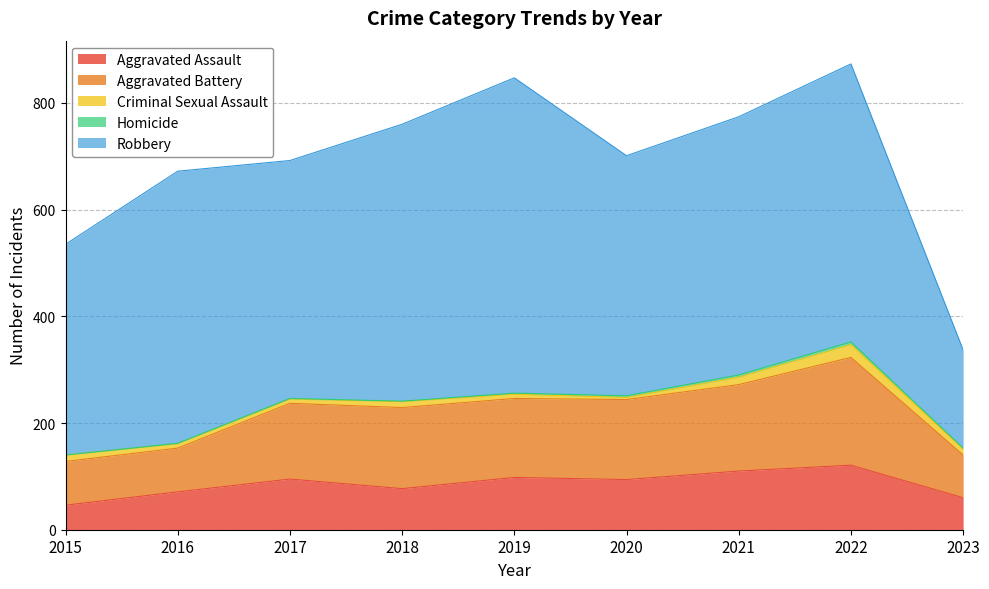

How many interior local peaks does the Robbery series have?

3